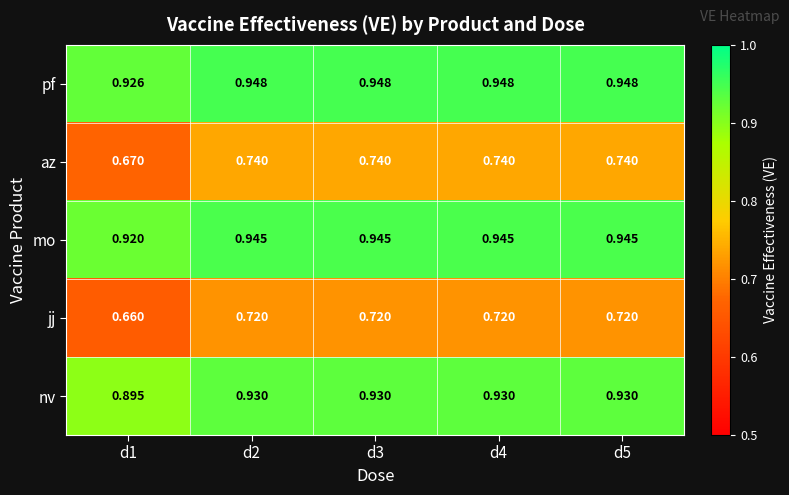

Rank the series by their maximum value, from highest to lowest.

pf, mo, nv, az, jj